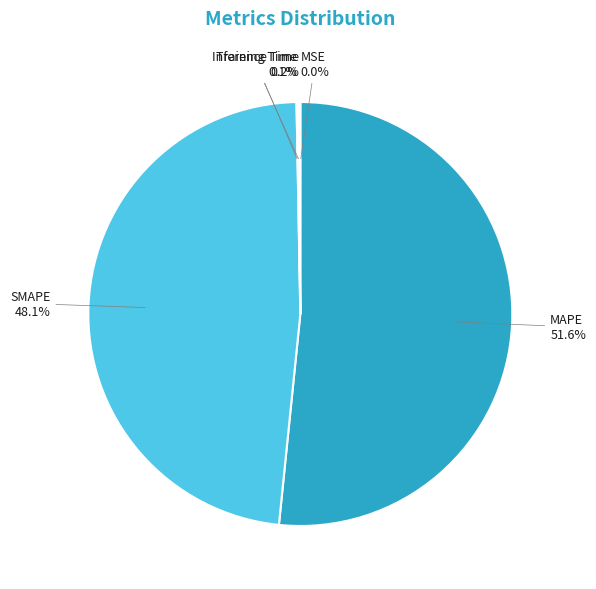

Is there any slice that represents more than half of the pie?

Yes